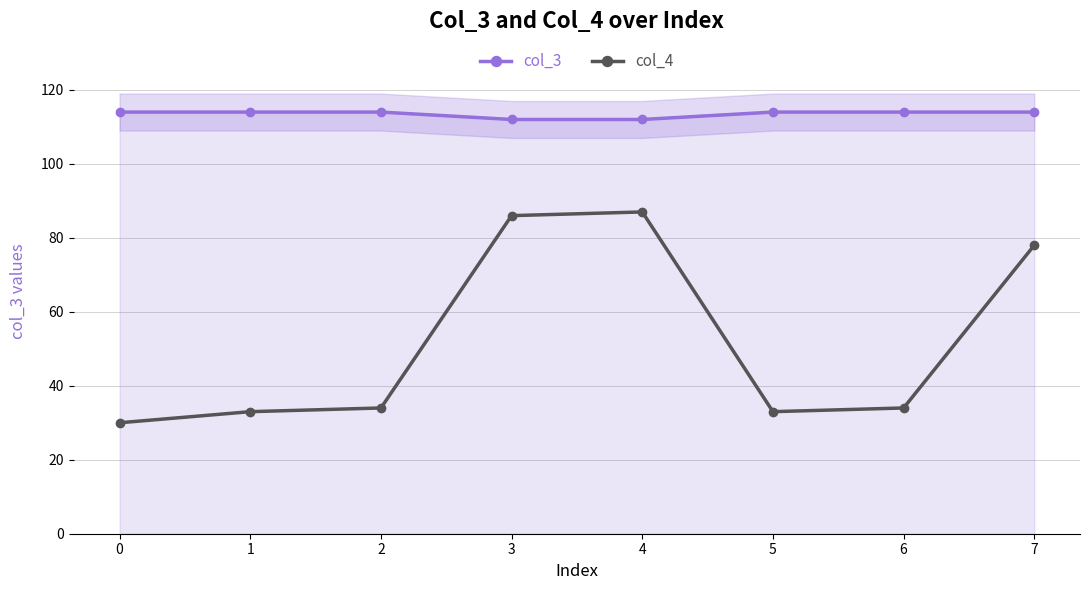

At 2, list the series in order from largest to smallest.

col_3, col_4